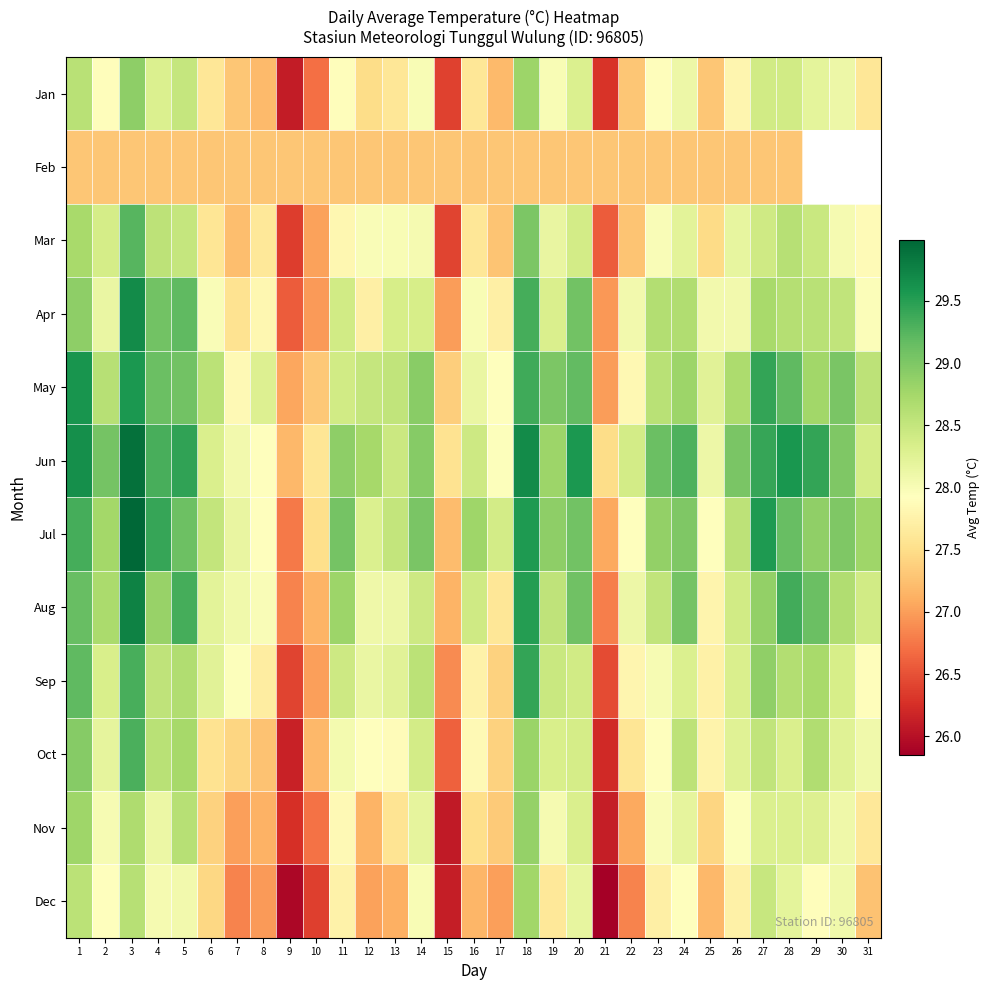

What is the minimum value shown in the chart?

25.9